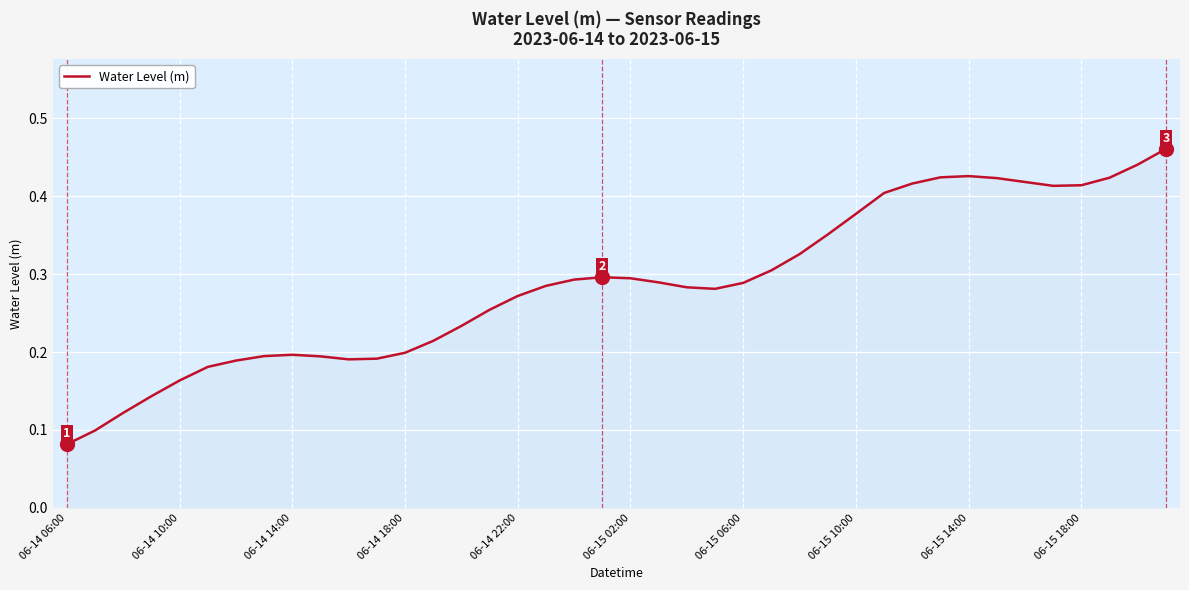

Reading left to right, transcribe all the data shown in this chart.

0.1	0.1	0.1	0.1	0.2	0.2	0.2	0.2	0.2	0.2	0.2	0.2	0.2	0.2	0.2	0.3	0.3	0.3	0.3	0.3	0.3	0.3	0.3	0.3	0.3	0.3	0.3	0.4	0.4	0.4	0.4	0.4	0.4	0.4	0.4	0.4	0.4	0.4	0.4	0.5